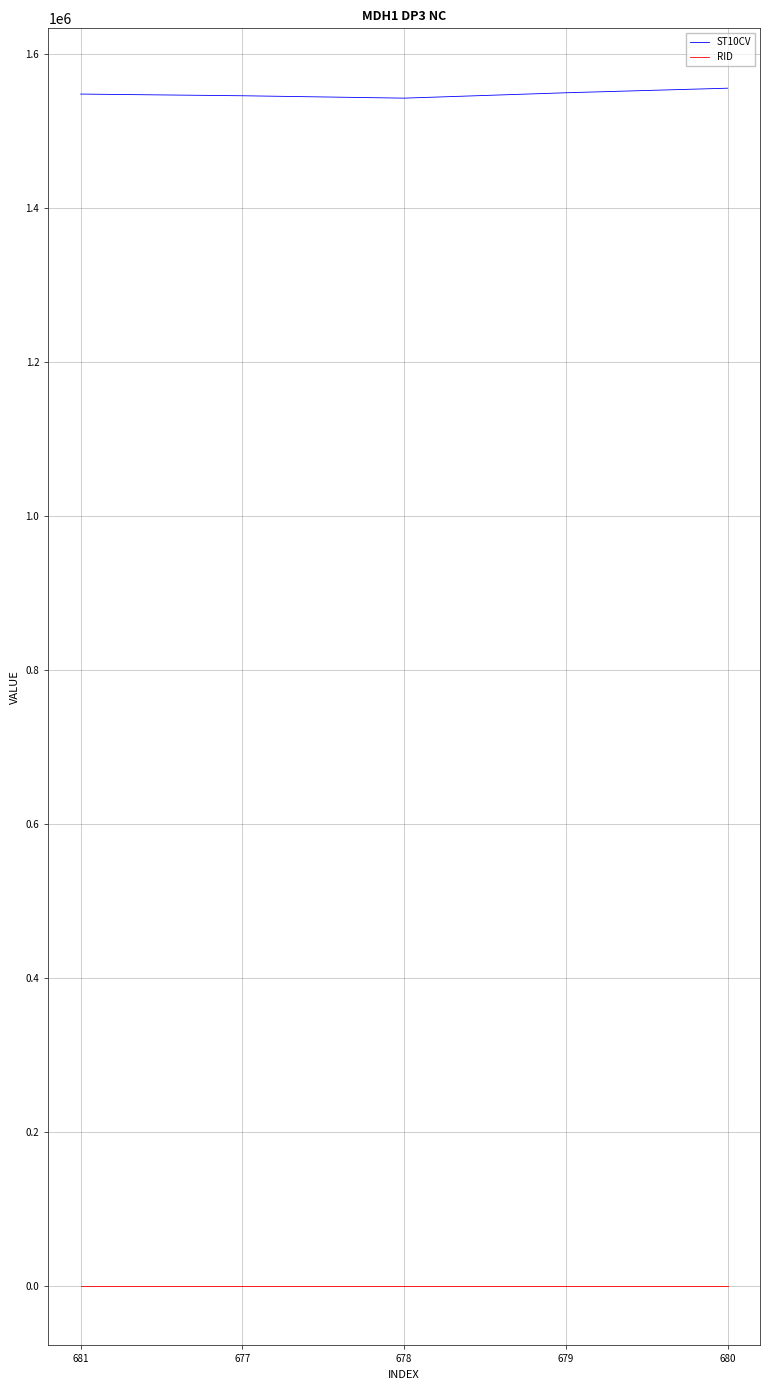

What is the minimum value shown in the chart?

240